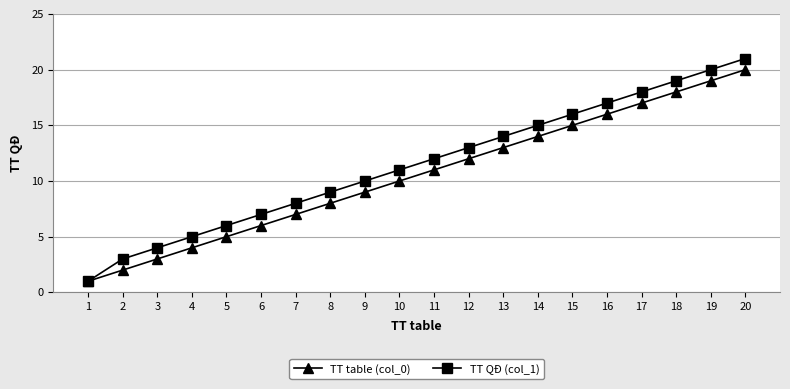

What is the total value across all series at 15?

31